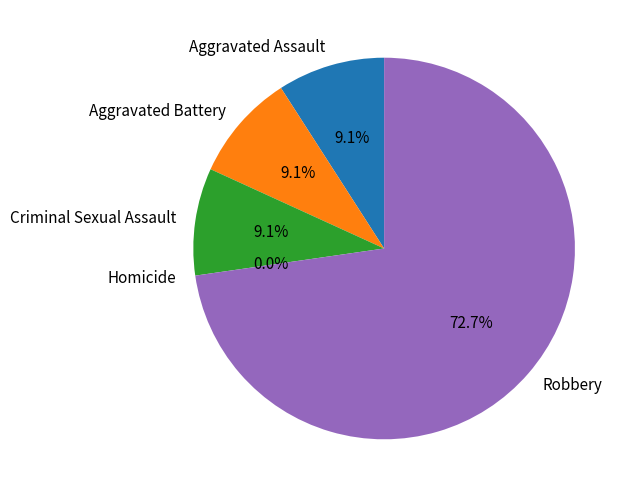

Combined, what portion of the pie is Criminal Sexual Assault and Robbery?

81.8%